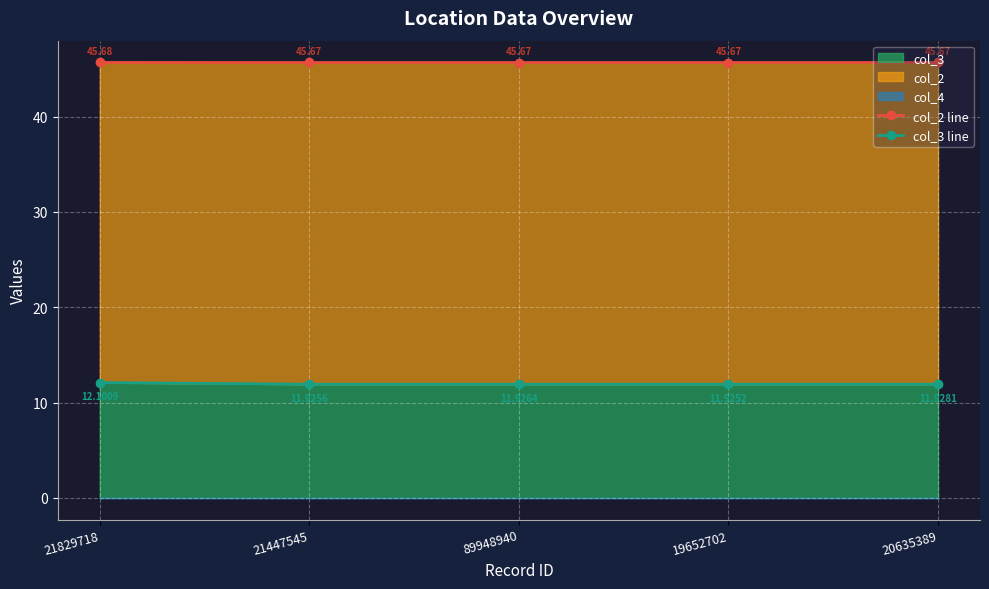

Reading left to right, list all the values displayed in this chart.

col_2 line: 21829718=45.7	21447545=45.7	89948940=45.7	19652702=45.7	20635389=45.7
col_3 line: 21829718=12.1	21447545=11.9	89948940=11.9	19652702=11.9	20635389=11.9